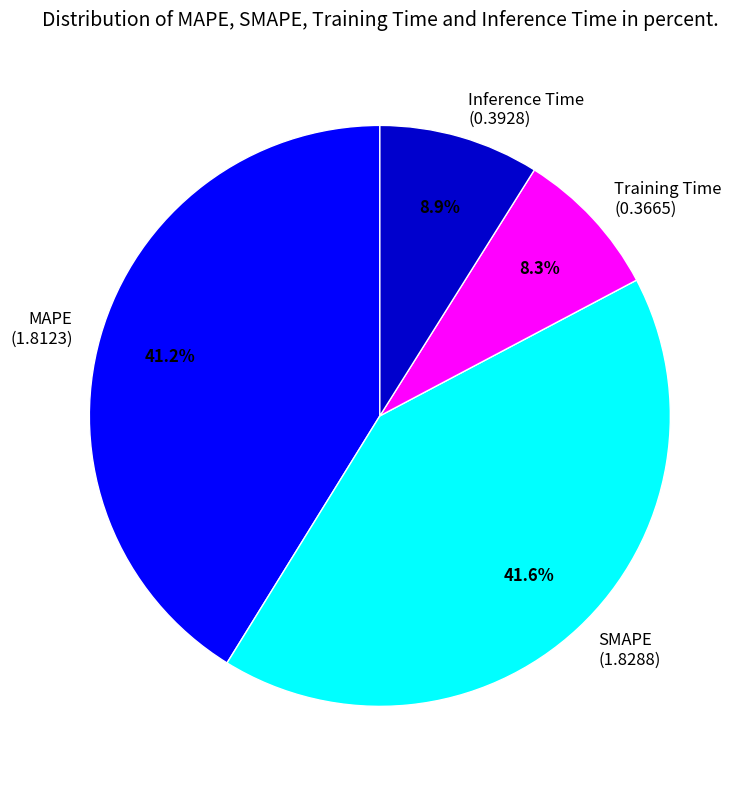

Do MAPE and Inference Time together represent more than half of the pie?

Yes